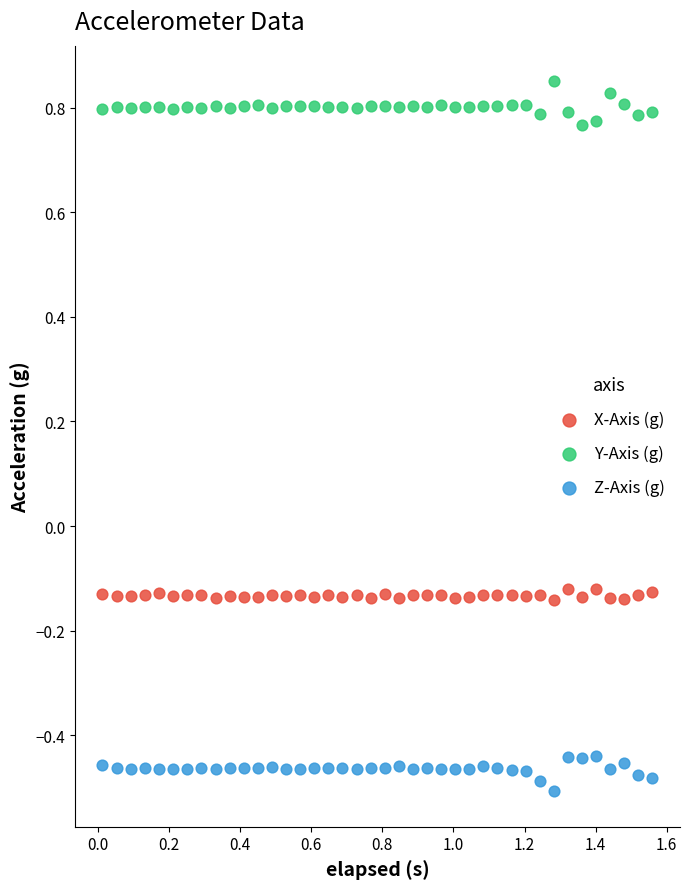

What is the X range (max minus min) for the scatter plot?

1.5